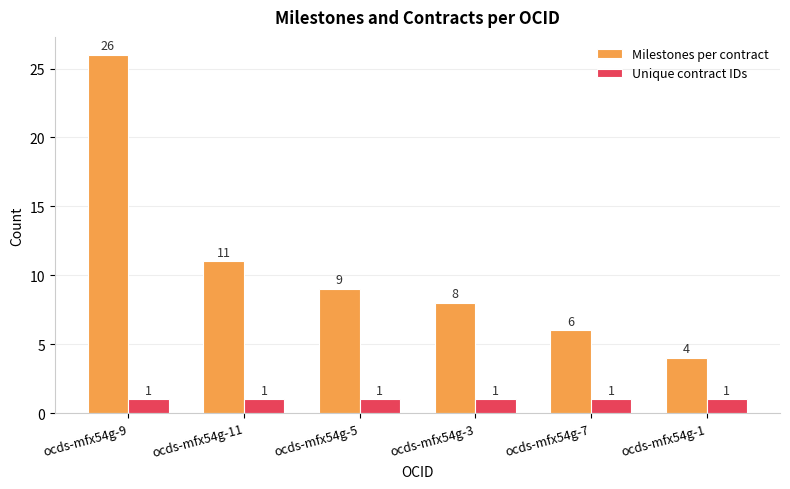

What is the smallest value displayed?

1